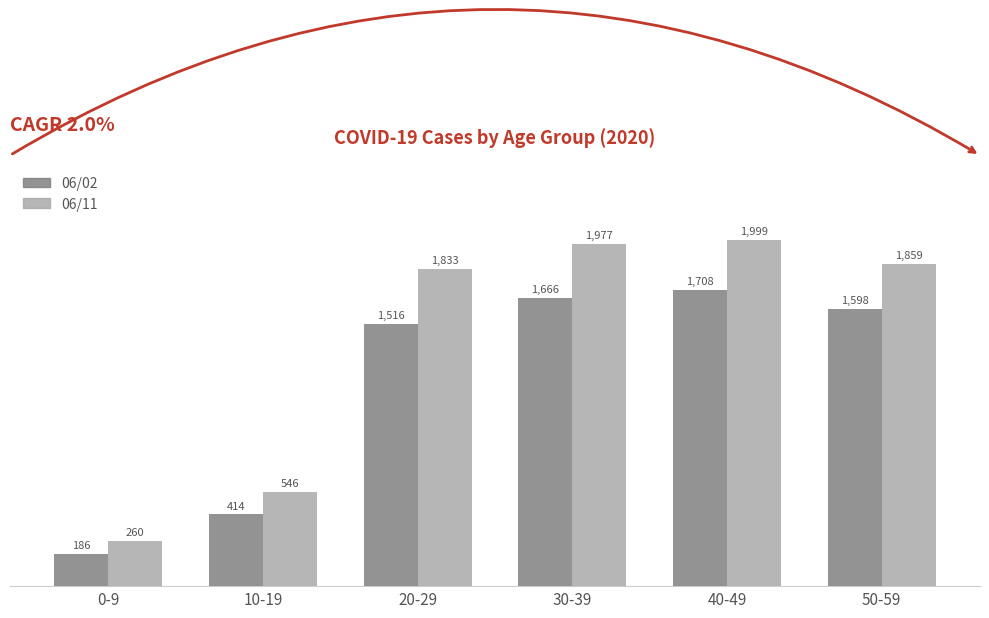

At which label is 06/11 closest to 1129?

10-19